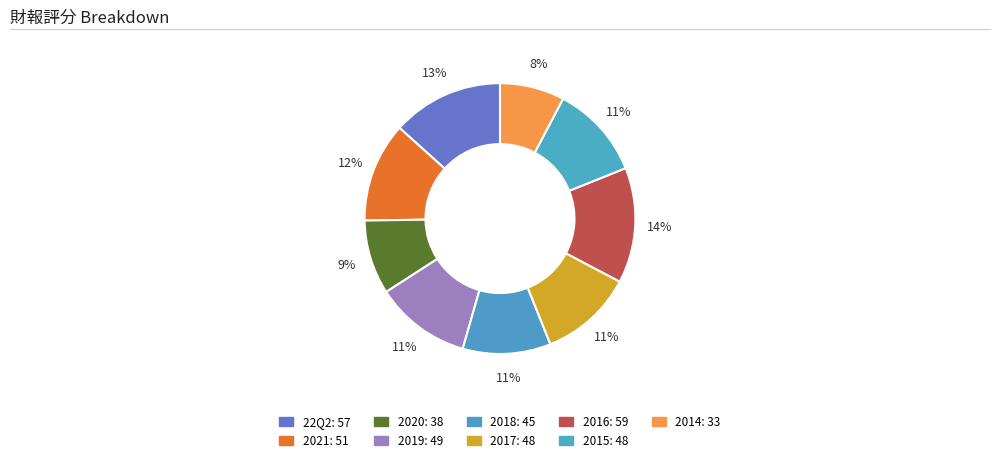

Rank the categories by value from lowest to highest.

2014, 2020, 2018, 2017, 2015, 2019, 2021, 22Q2, 2016